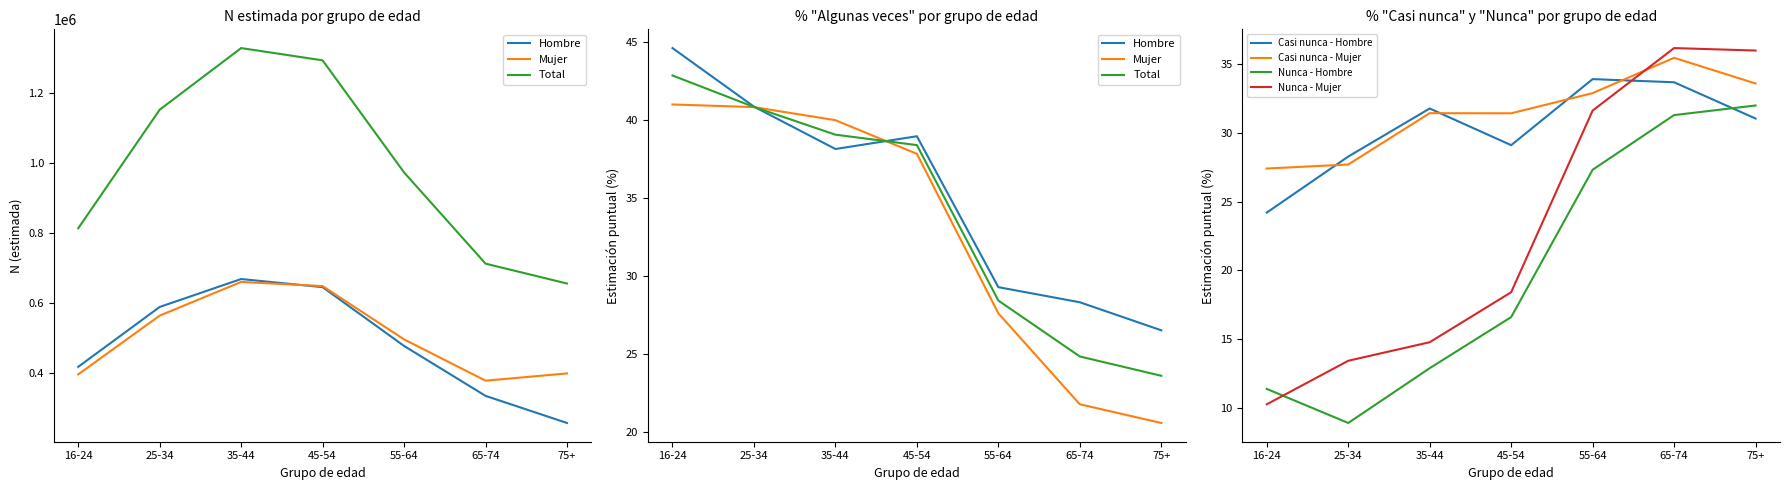

What is the sum of all Mujer values?

3538997.0